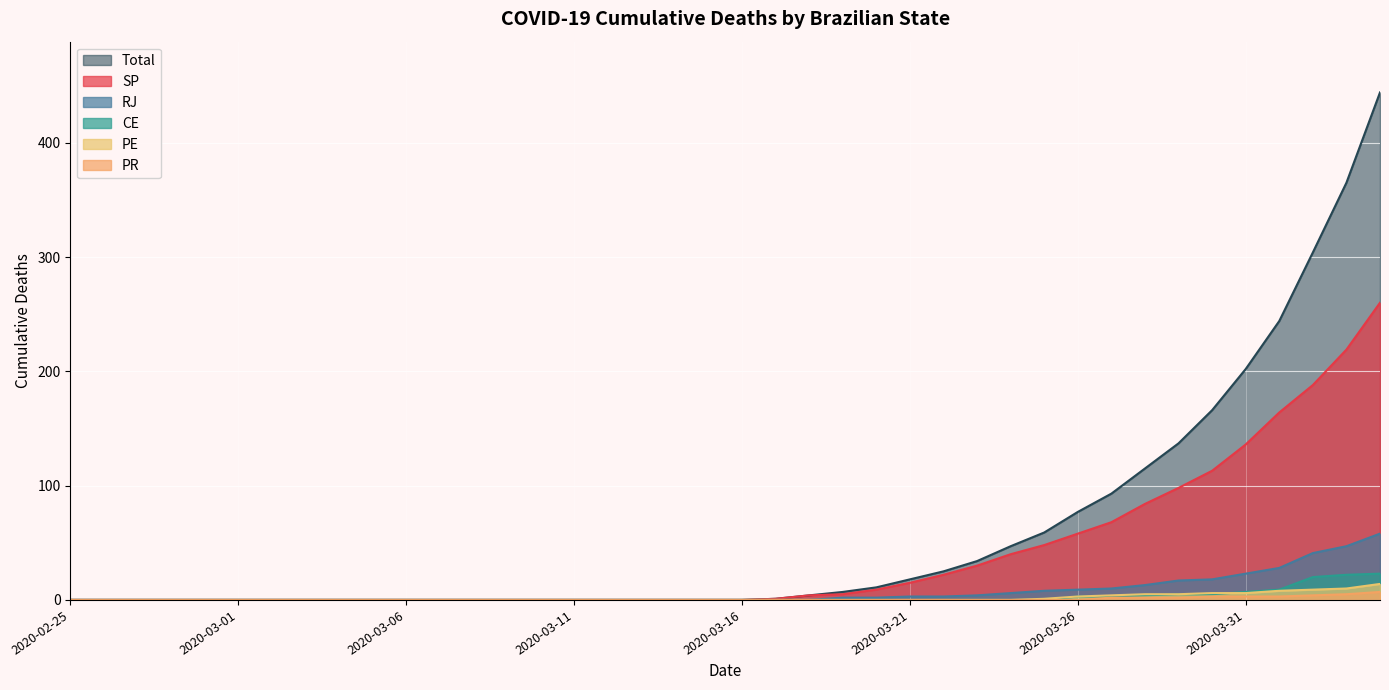

What are all the series names shown in the legend?

Total, SP, RJ, CE, PE, PR